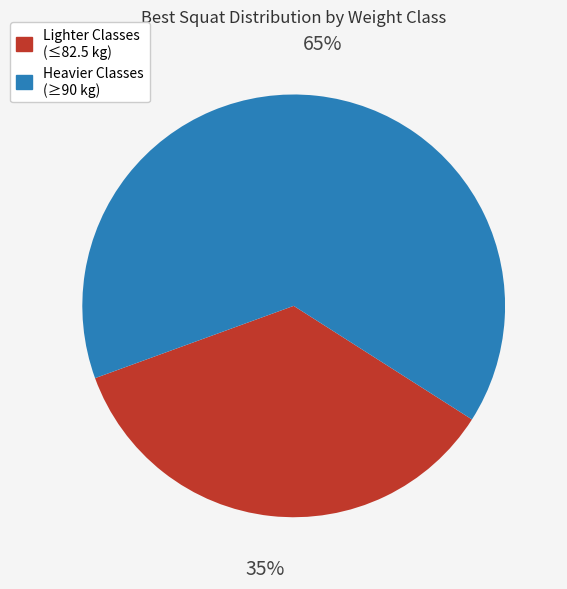

Rank the categories by value from highest to lowest.

Heavier Classes (≥90 kg), Lighter Classes (≤82.5 kg)